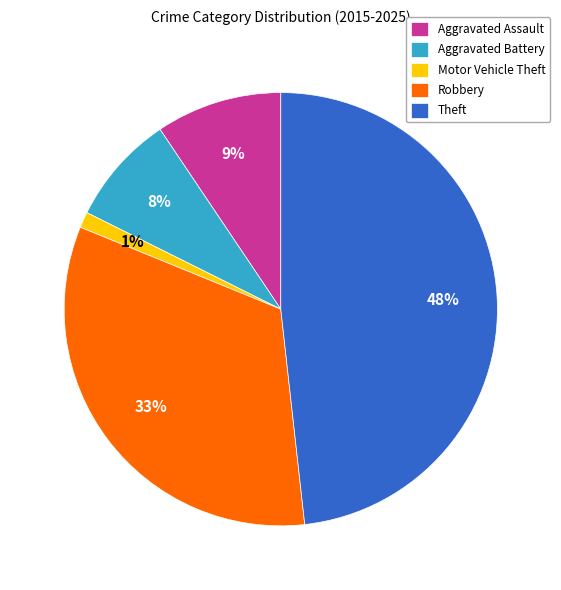

How many segments does this pie chart have?

5